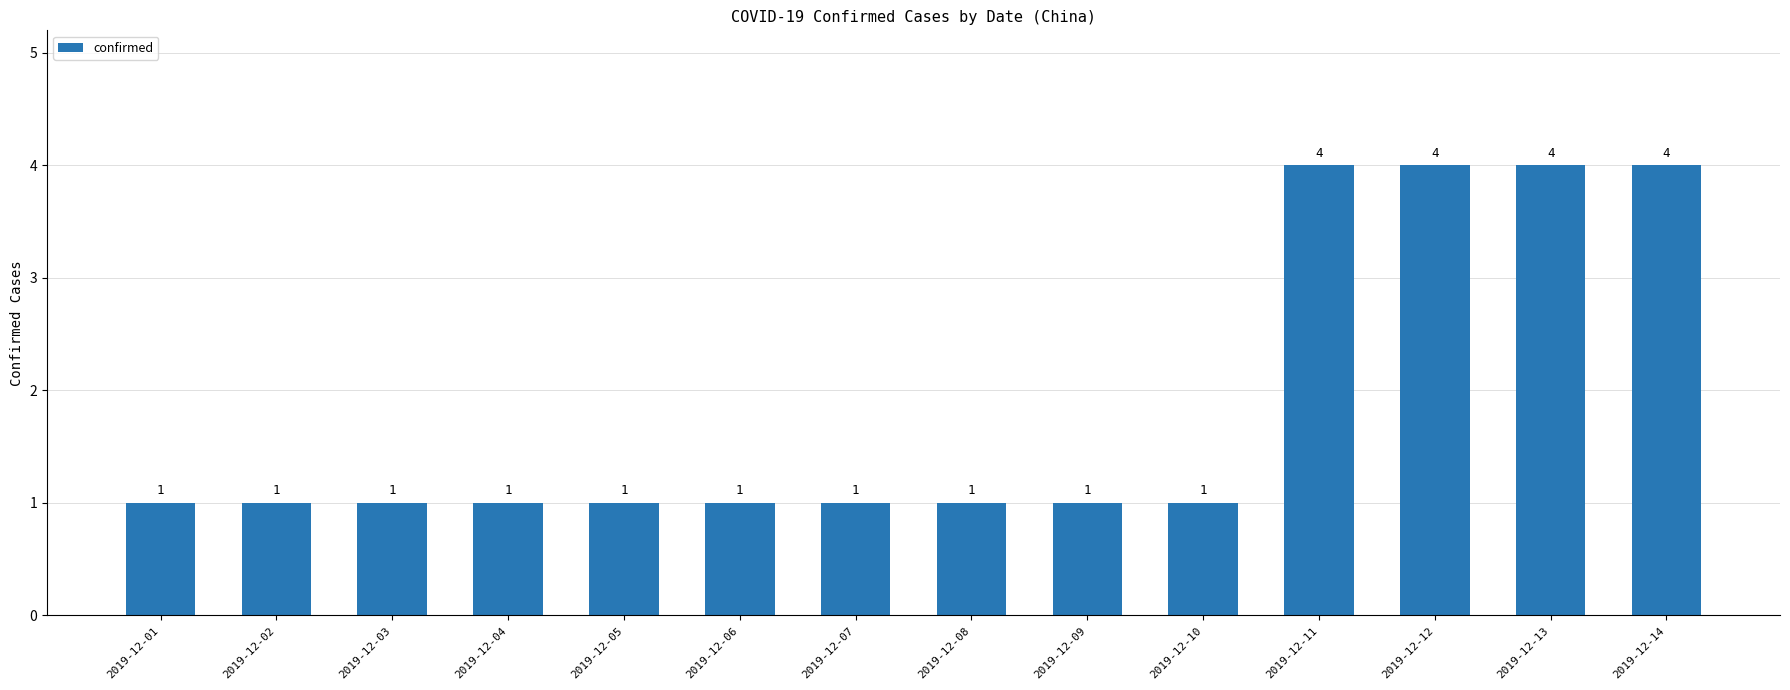

What is the ratio of the value at 2019-12-14 to the value at 2019-12-05?

4.0